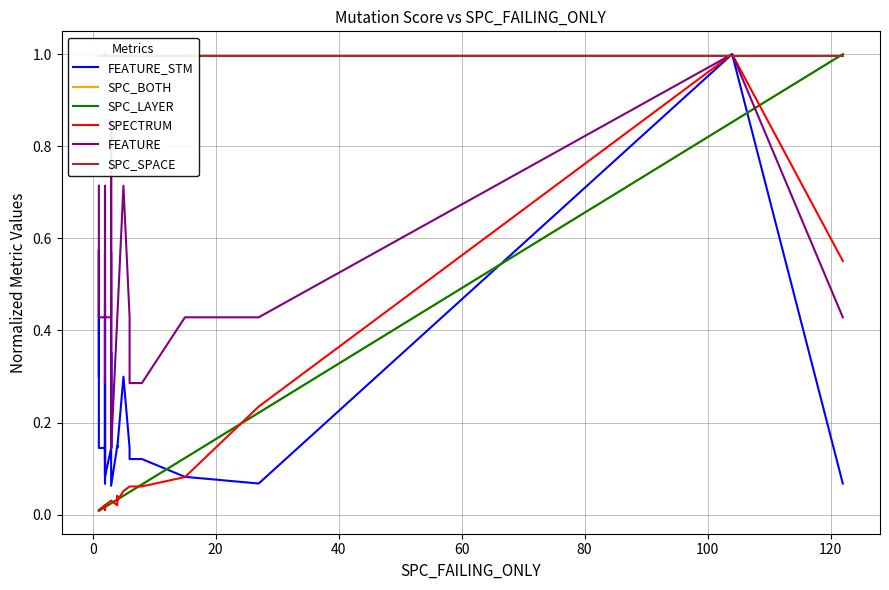

What is the value of the FEATURE_STM point at the 27th from the left?

0.4